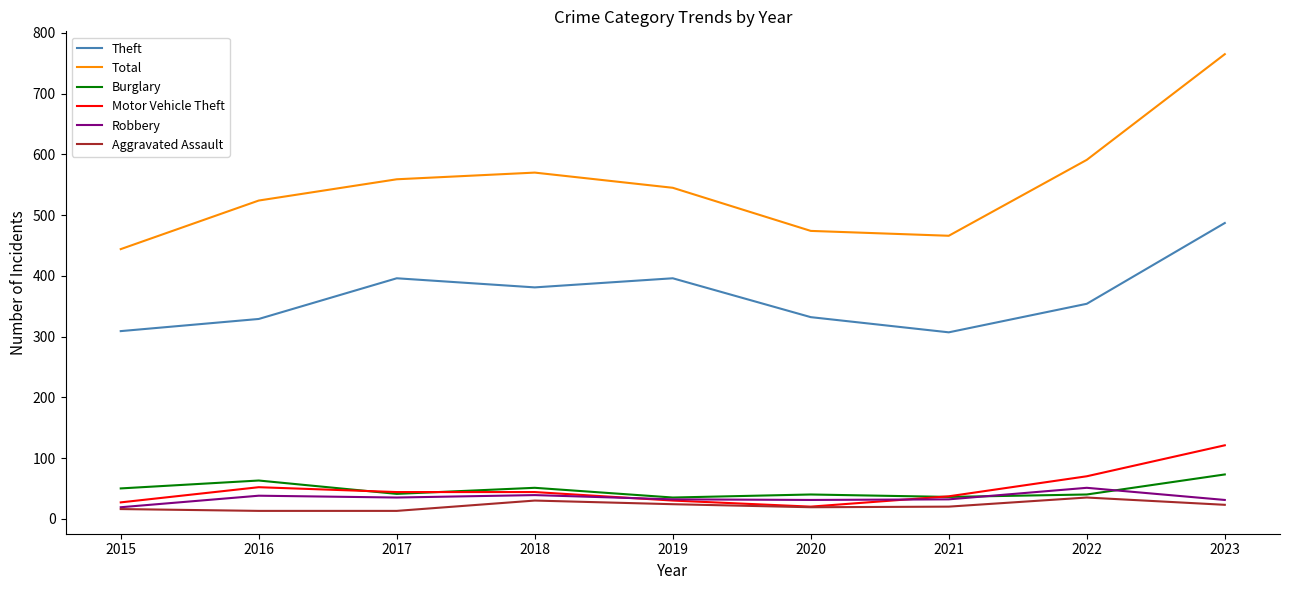

The Burglary series shows 40 at 2020. True or false?

True